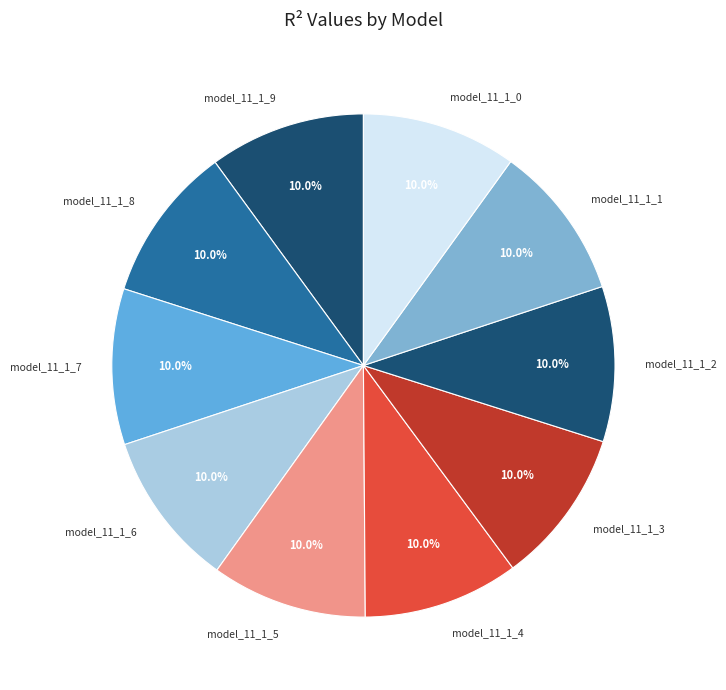

Is model_11_1_6 the majority of the pie?

No